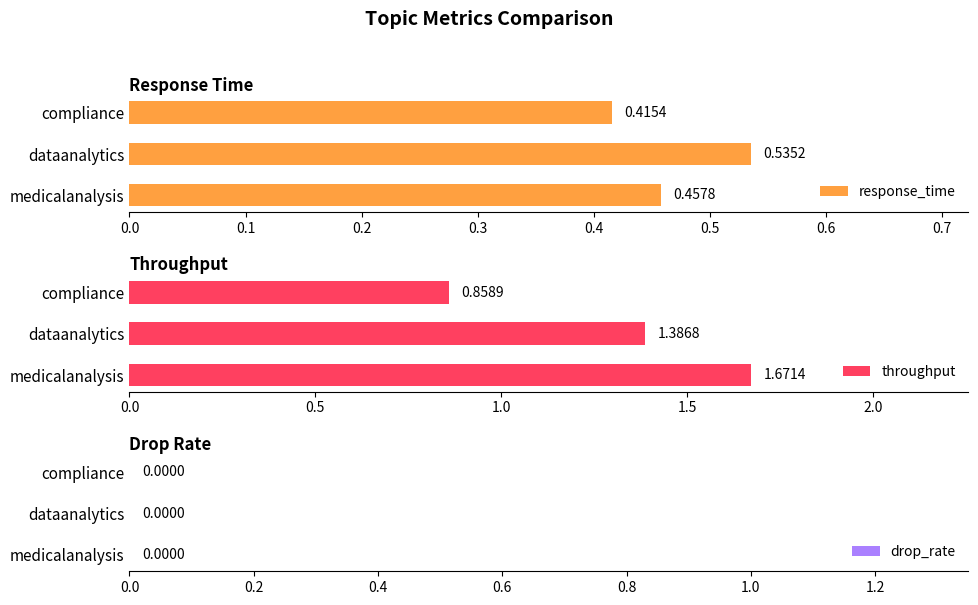

Count the number of data series in this chart.

3